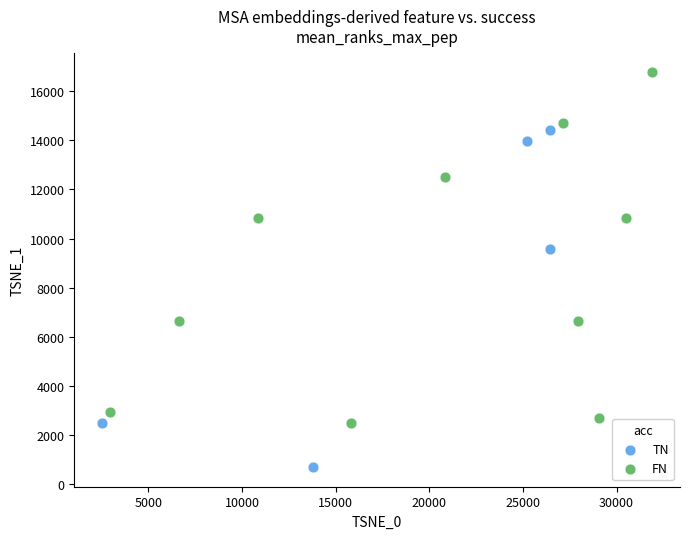

Which series reaches the minimum Y coordinate?

TN